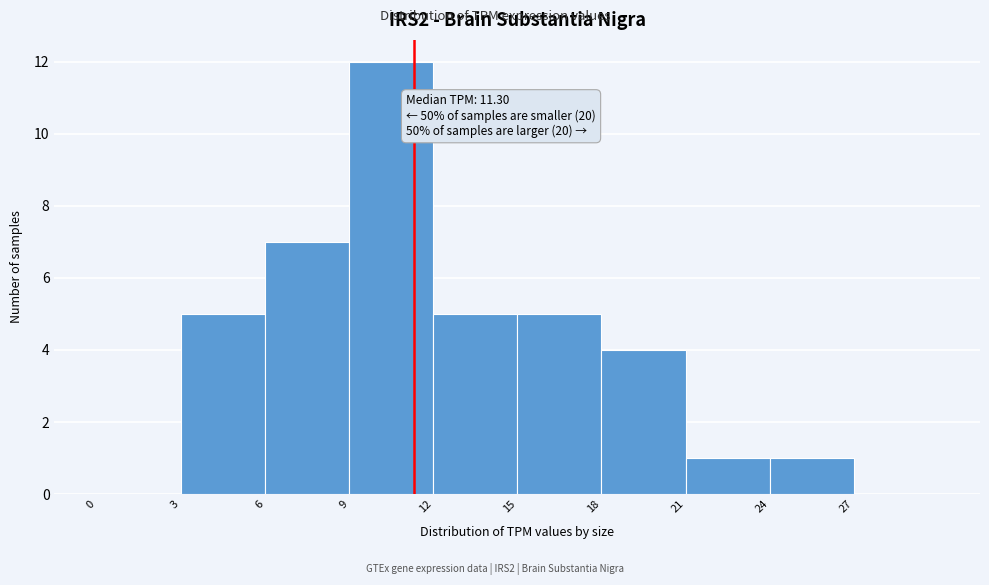

Which range on the x-axis has the tallest bar?

9 to 12